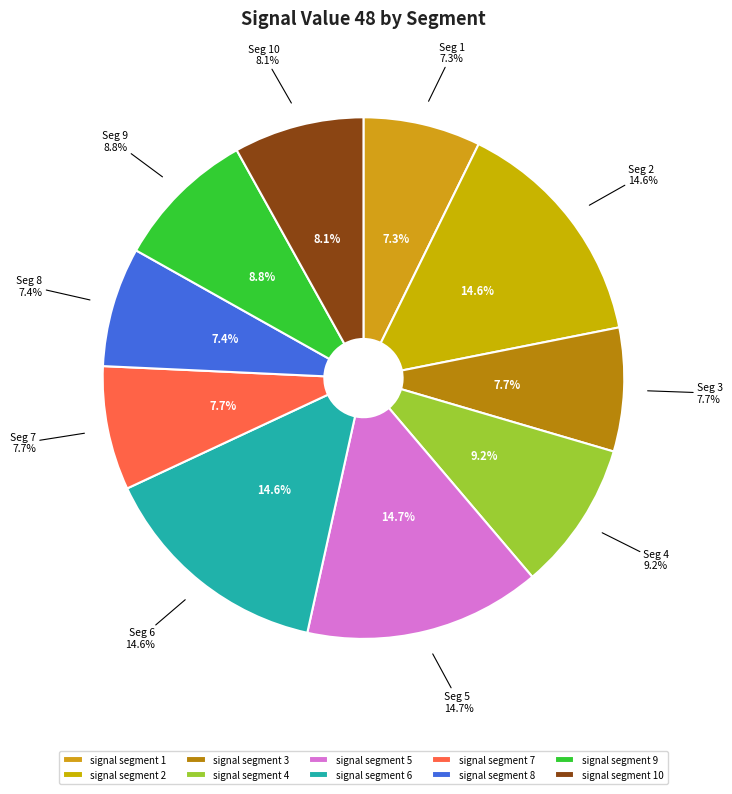

Is there a majority slice in this chart?

No